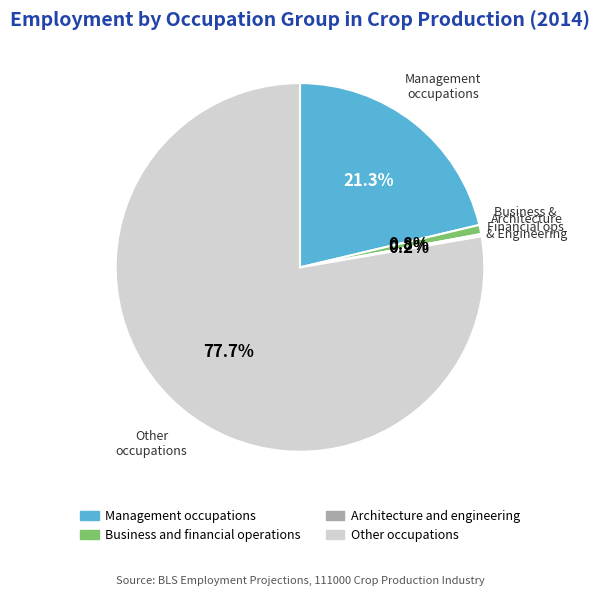

Which has a higher value, Business and financial operations or Management occupations?

Management occupations